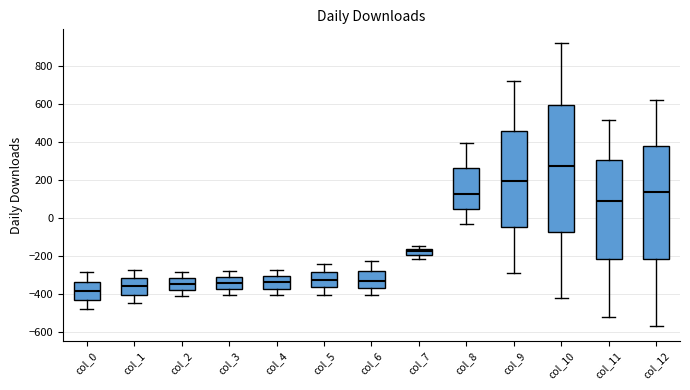

Reading left to right, transcribe this box plot: for each box, give where its median line is, the range the box spans, and where its two whiskers end, as read against the y-axis. The values are not printed on the chart, so give them approximately, as read against the axis.

col_0: median -380, box -440 to -340, whiskers -480 to -280
col_1: median -360, box -400 to -320, whiskers -440 to -280
col_2: median -340, box -380 to -320, whiskers -420 to -280
col_3: median -340, box -380 to -320, whiskers -400 to -280
col_4: median -340, box -380 to -300, whiskers -400 to -280
col_5: median -320, box -360 to -280, whiskers -400 to -240
col_6: median -340, box -380 to -280, whiskers -400 to -220
col_7: median -180, box -200 to -160, whiskers -220 to -160 (just above the box's upper edge)
col_8: median 120, box 40 to 260, whiskers -40 to 400
col_9: median 200, box -40 to 460, whiskers -280 to 720
col_10: median 280, box -80 to 600, whiskers -420 to 920
col_11: median 80, box -220 to 300, whiskers -520 to 520
col_12: median 140, box -220 to 380, whiskers -580 to 620